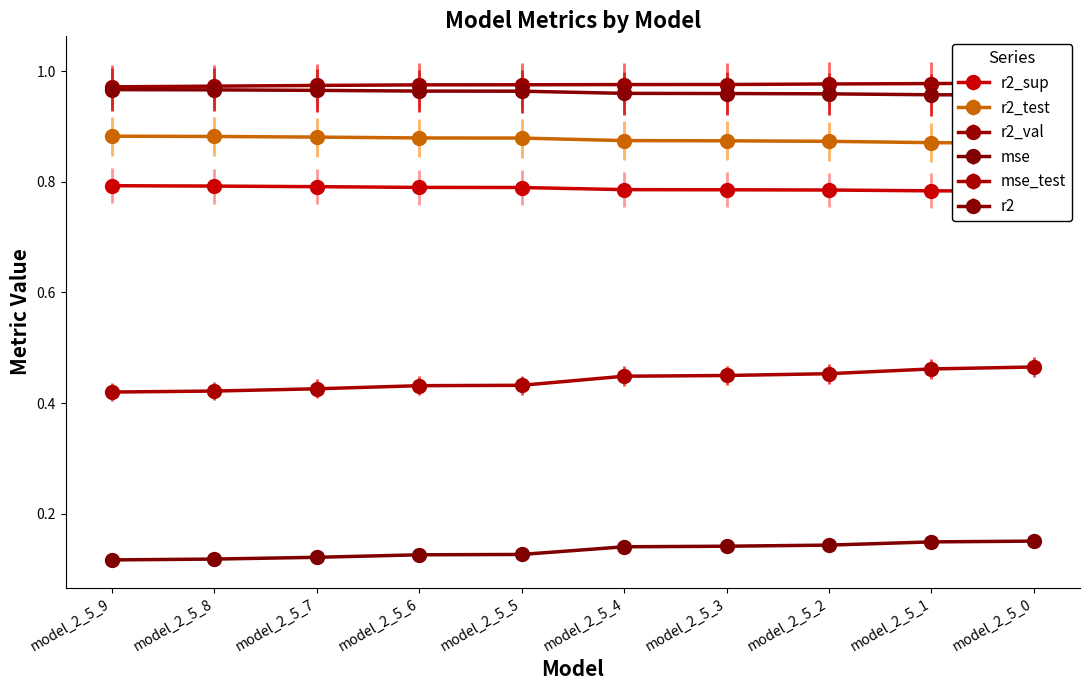

The r2_sup series shows 0.4 at model_2_5_7. True or false?

False